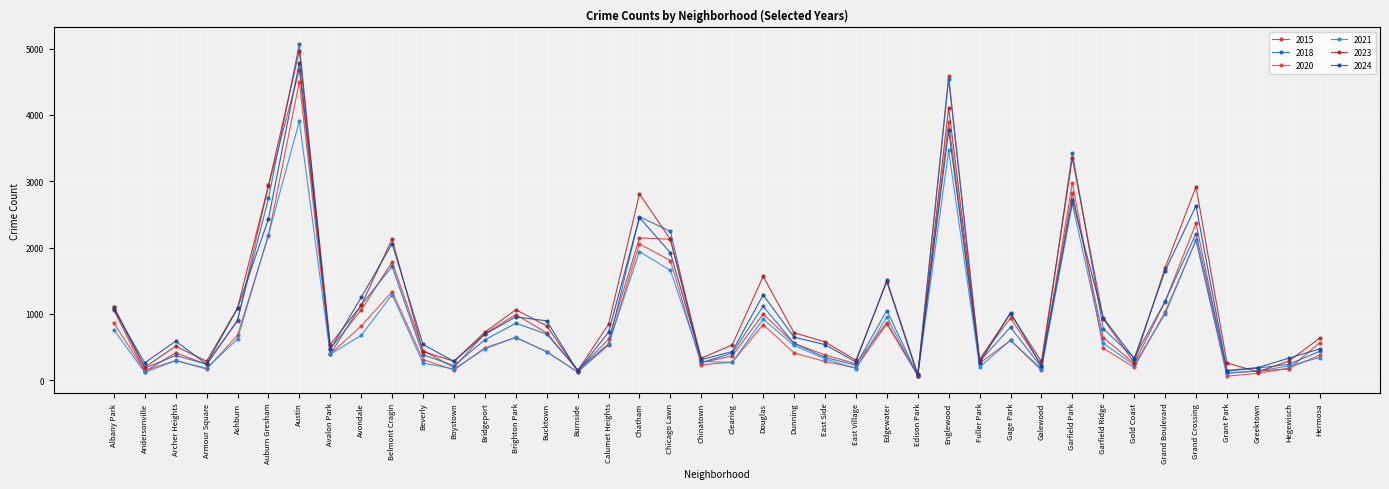

Reading left to right, extract all data points from this chart.

2015: Albany Park=1056	Andersonville=130	Archer Heights=414	Armour Square=238	Ashburn=894	Auburn Gresham=2931	Austin=4681	Avalon Park=474	Avondale=1058	Belmont Cragin=1783	Beverly=448	Boystown=192	Bridgeport=703	Brighton Park=990	Bucktown=714	Burnside=150	Calumet Heights=616	Chatham=2146	Chicago Lawn=2126	Chinatown=266	Clearing=365	Douglas=997	Dunning=556	East Side=381	East Village=247	Edgewater=869	Edison Park=72	Englewood=4580	Fuller Park=313	Gage Park=939	Galewood=227	Garfield Park=2821	Garfield Ridge=644	Gold Coast=253	Grand Boulevard=1185	Grand Crossing=2365	Grant Park=112	Greektown=138	Hegewisch=171	Hermosa=565
2018: Albany Park=1097	Andersonville=182	Archer Heights=373	Armour Square=242	Ashburn=907	Auburn Gresham=2740	Austin=5068	Avalon Park=391	Avondale=1134	Belmont Cragin=1716	Beverly=383	Boystown=220	Bridgeport=609	Brighton Park=859	Bucktown=696	Burnside=157	Calumet Heights=544	Chatham=2466	Chicago Lawn=2244	Chinatown=267	Clearing=407	Douglas=1115	Dunning=555	East Side=345	East Village=226	Edgewater=1051	Edison Park=71	Englewood=4541	Fuller Park=284	Gage Park=799	Galewood=197	Garfield Park=3428	Garfield Ridge=777	Gold Coast=338	Grand Boulevard=1191	Grand Crossing=2210	Grant Park=140	Greektown=183	Hegewisch=240	Hermosa=436
2020: Albany Park=861	Andersonville=145	Archer Heights=298	Armour Square=168	Ashburn=678	Auburn Gresham=2178	Austin=4499	Avalon Park=394	Avondale=816	Belmont Cragin=1335	Beverly=312	Boystown=153	Bridgeport=489	Brighton Park=642	Bucktown=429	Burnside=124	Calumet Heights=529	Chatham=2054	Chicago Lawn=1805	Chinatown=233	Clearing=271	Douglas=839	Dunning=411	East Side=283	East Village=187	Edgewater=850	Edison Park=72	Englewood=3892	Fuller Park=258	Gage Park=600	Galewood=150	Garfield Park=2976	Garfield Ridge=482	Gold Coast=195	Grand Boulevard=1030	Grand Crossing=2111	Grant Park=60	Greektown=105	Hegewisch=181	Hermosa=377
2021: Albany Park=761	Andersonville=119	Archer Heights=294	Armour Square=180	Ashburn=621	Auburn Gresham=2195	Austin=3906	Avalon Park=392	Avondale=676	Belmont Cragin=1290	Beverly=258	Boystown=171	Bridgeport=471	Brighton Park=649	Bucktown=428	Burnside=125	Calumet Heights=549	Chatham=1940	Chicago Lawn=1656	Chinatown=284	Clearing=269	Douglas=921	Dunning=524	East Side=323	East Village=175	Edgewater=953	Edison Park=61	Englewood=3464	Fuller Park=198	Gage Park=603	Galewood=170	Garfield Park=2657	Garfield Ridge=556	Gold Coast=231	Grand Boulevard=999	Grand Crossing=2116	Grant Park=104	Greektown=139	Hegewisch=215	Hermosa=342
2023: Albany Park=1110	Andersonville=196	Archer Heights=512	Armour Square=287	Ashburn=1088	Auburn Gresham=2936	Austin=4967	Avalon Park=538	Avondale=1128	Belmont Cragin=2128	Beverly=432	Boystown=286	Bridgeport=725	Brighton Park=1062	Bucktown=821	Burnside=143	Calumet Heights=844	Chatham=2808	Chicago Lawn=2125	Chinatown=332	Clearing=532	Douglas=1565	Dunning=716	East Side=578	East Village=302	Edgewater=1484	Edison Park=67	Englewood=4107	Fuller Park=310	Gage Park=1004	Galewood=283	Garfield Park=3348	Garfield Ridge=926	Gold Coast=266	Grand Boulevard=1697	Grand Crossing=2918	Grant Park=260	Greektown=127	Hegewisch=288	Hermosa=634
2024: Albany Park=1069	Andersonville=261	Archer Heights=590	Armour Square=243	Ashburn=1082	Auburn Gresham=2429	Austin=4787	Avalon Park=464	Avondale=1248	Belmont Cragin=2058	Beverly=540	Boystown=284	Bridgeport=693	Brighton Park=954	Bucktown=896	Burnside=136	Calumet Heights=723	Chatham=2453	Chicago Lawn=1921	Chinatown=311	Clearing=432	Douglas=1287	Dunning=649	East Side=537	East Village=275	Edgewater=1506	Edison Park=94	Englewood=3767	Fuller Park=261	Gage Park=1021	Galewood=217	Garfield Park=2713	Garfield Ridge=941	Gold Coast=326	Grand Boulevard=1648	Grand Crossing=2629	Grant Park=146	Greektown=191	Hegewisch=333	Hermosa=472